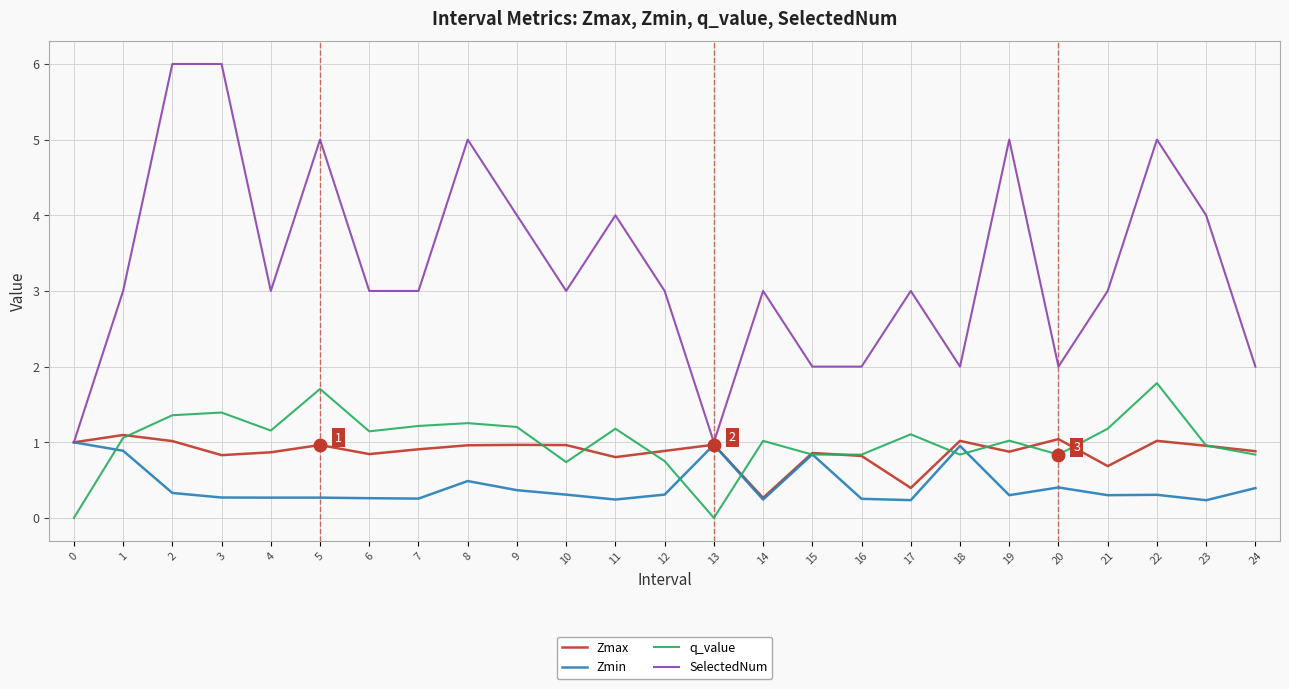

Which series changed the most between 5 and 17?

SelectedNum